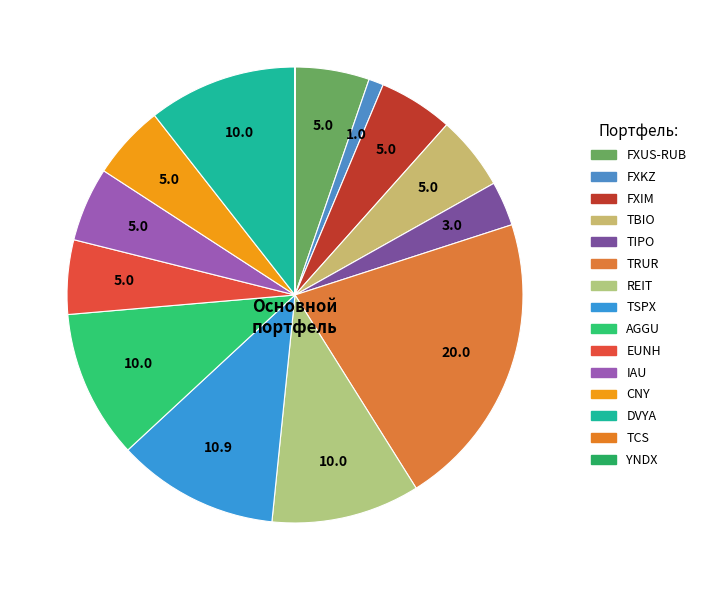

Is the sum of CNY and FXIM greater than half?

No